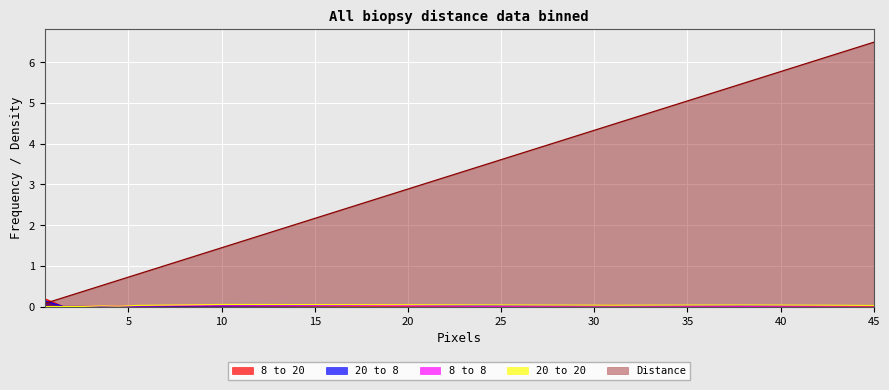

What are all the series names shown in the legend?

Distance, 8 to 20, 20 to 8, 8 to 8, 20 to 20